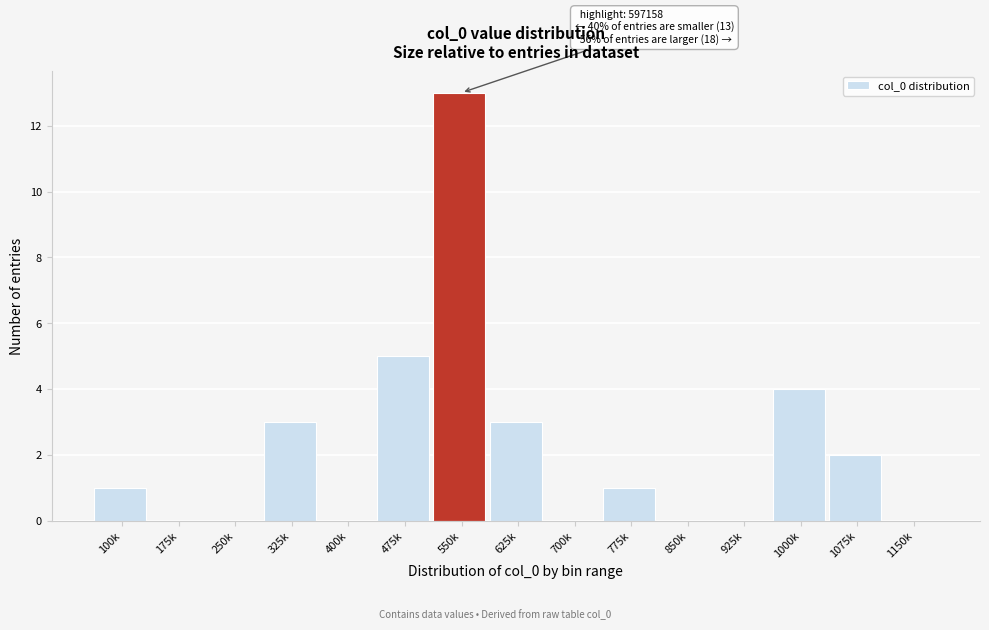

Reading left to right, list all the values displayed in this chart.

100k=1	175k=0	250k=0	325k=3	400k=0	475k=5	550k=13	625k=3	700k=0	775k=1	850k=0	925k=0	1000k=4	1075k=2	1150k=0